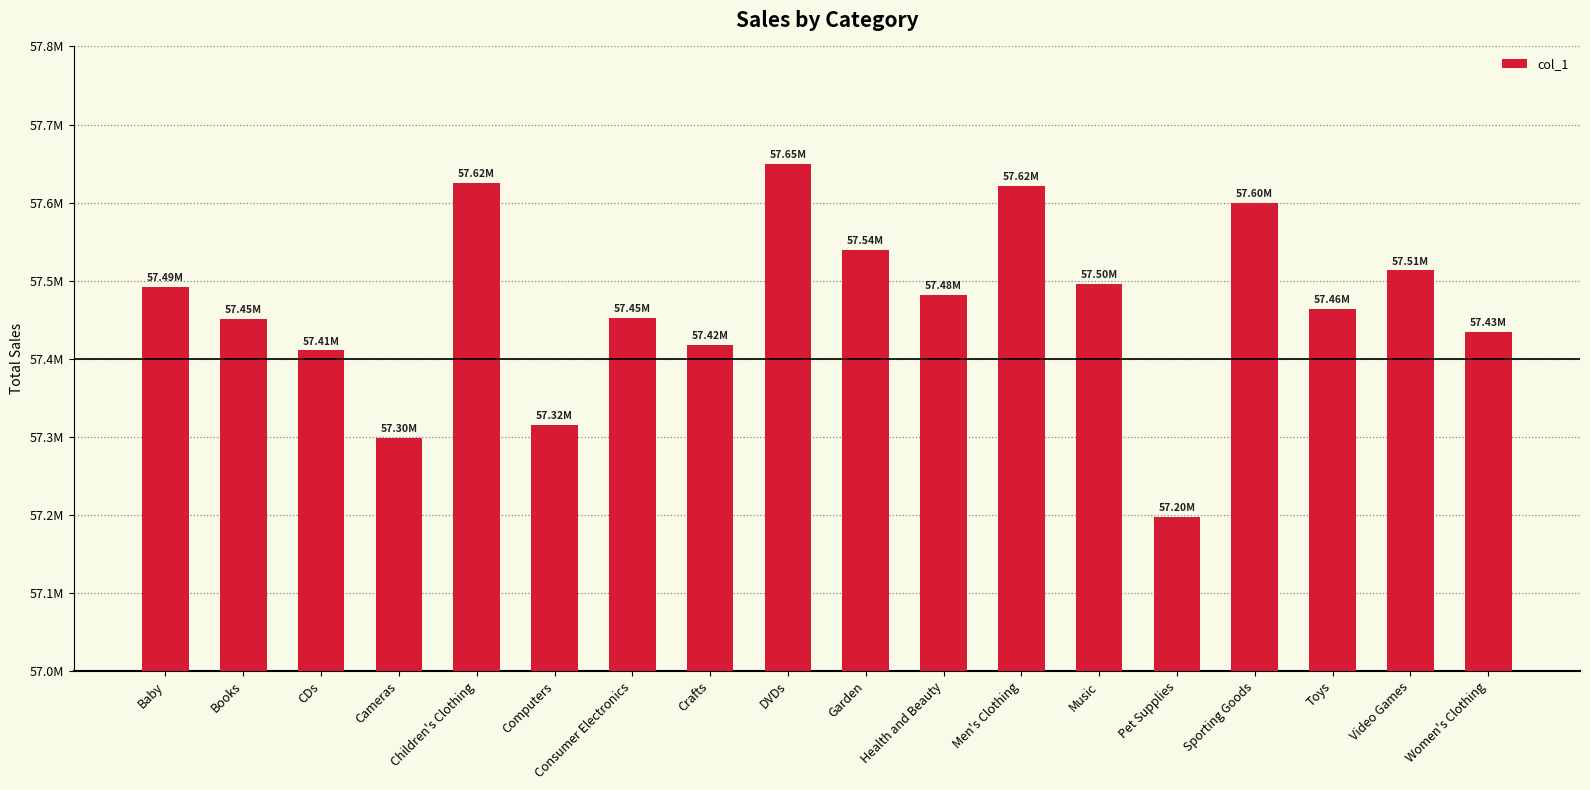

Are the bars horizontal?

No